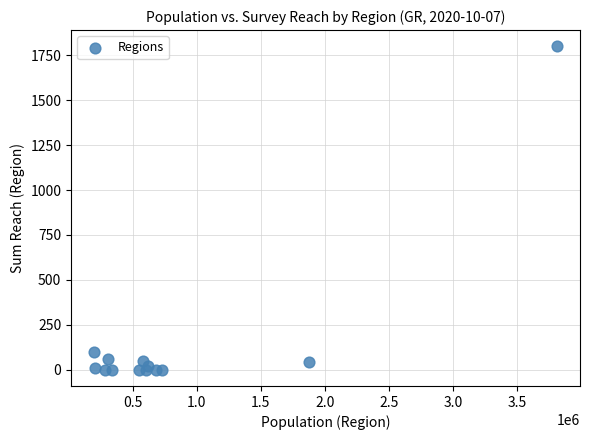

What Y value in the scatter plot is closest to 900?

100